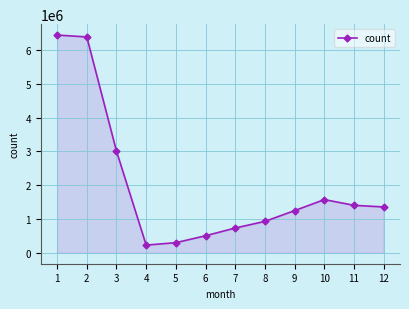

Is it true that the value at 2 is 9312271?

False